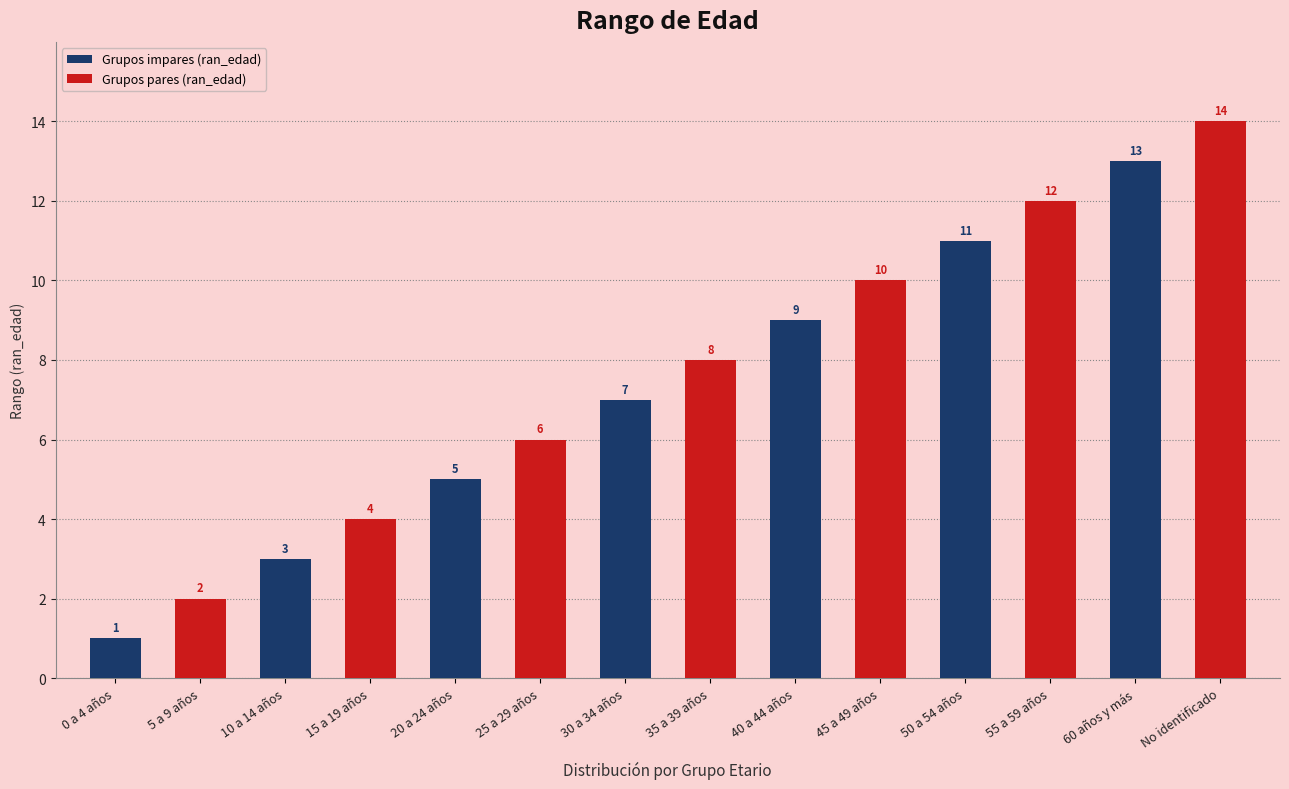

What is the value of the Grupos impares (ran_edad) bar at the 1st from the left?

1